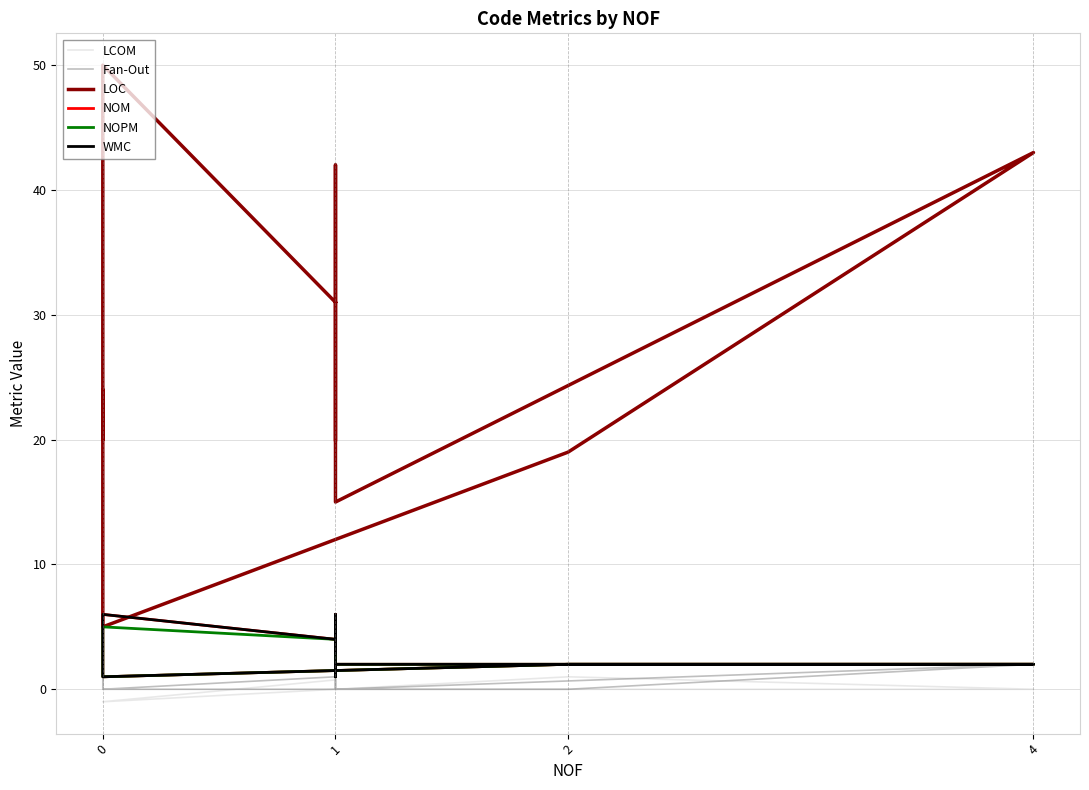

Is it true that NOM equals 1.0 at 1?

False